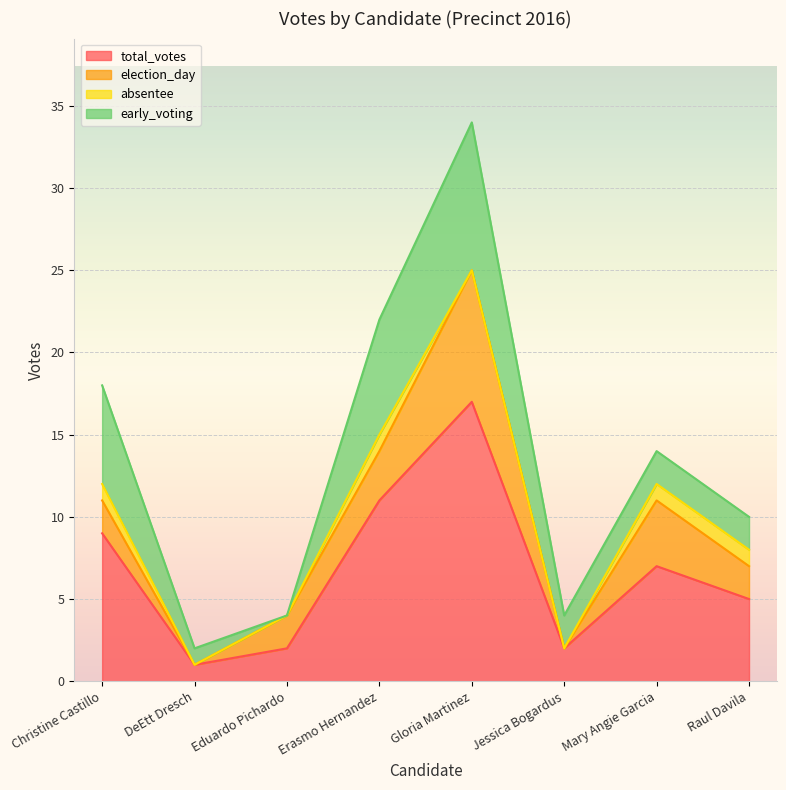

At which label does election_day first exceed 2?

Erasmo Hernandez